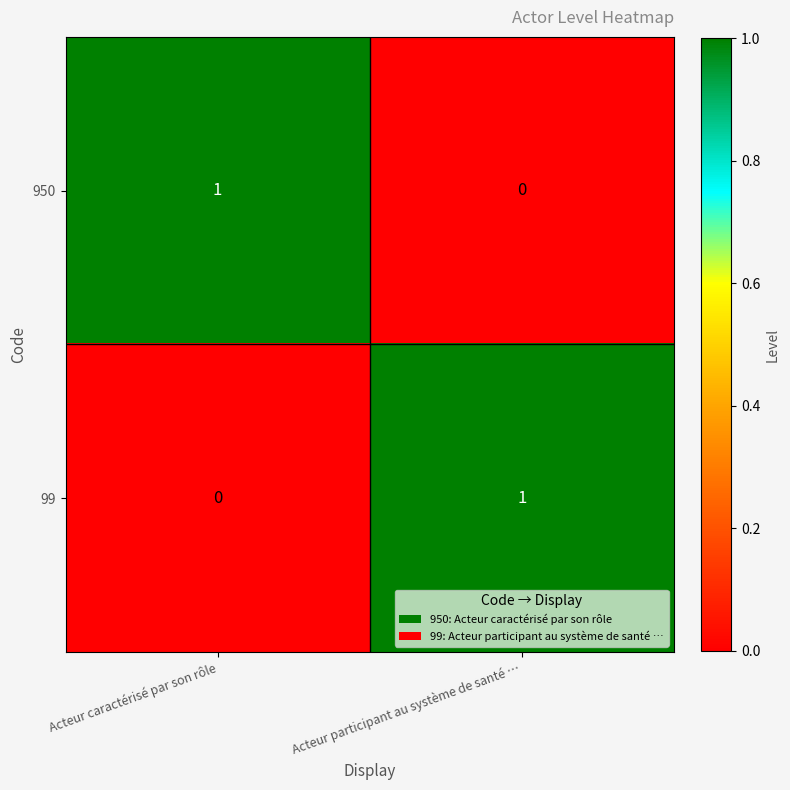

Reading right to left, transcribe all the data shown in this chart.

950: 0	1
99: 1	0